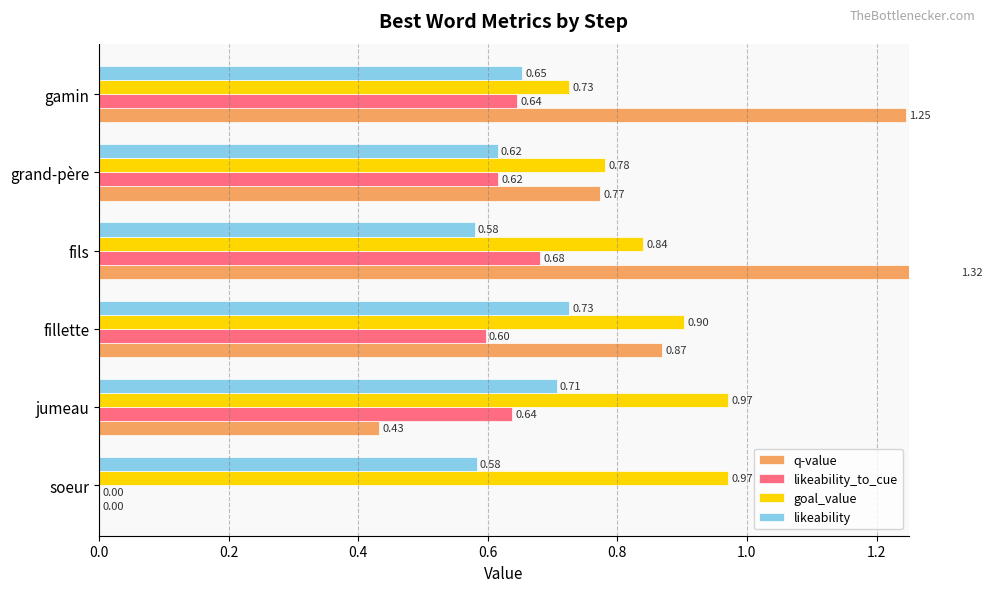

What position from the right is fillette?

4